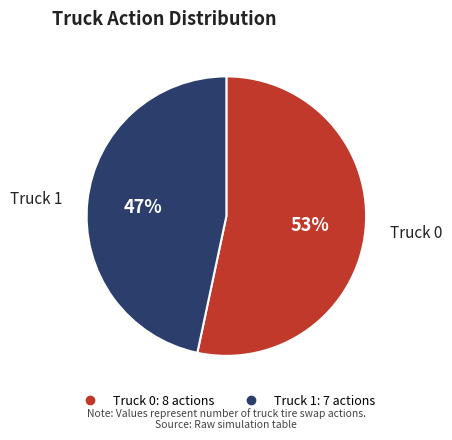

To the nearest percent, what portion does Truck 1 represent?

47%